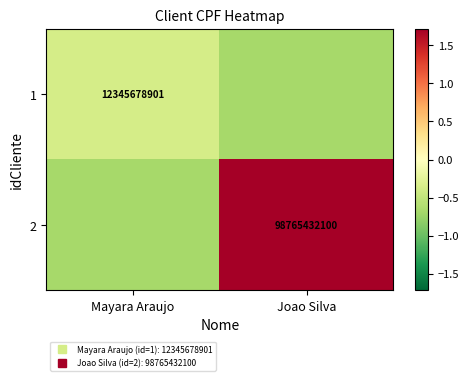

How many values in 2 are below zero?

1